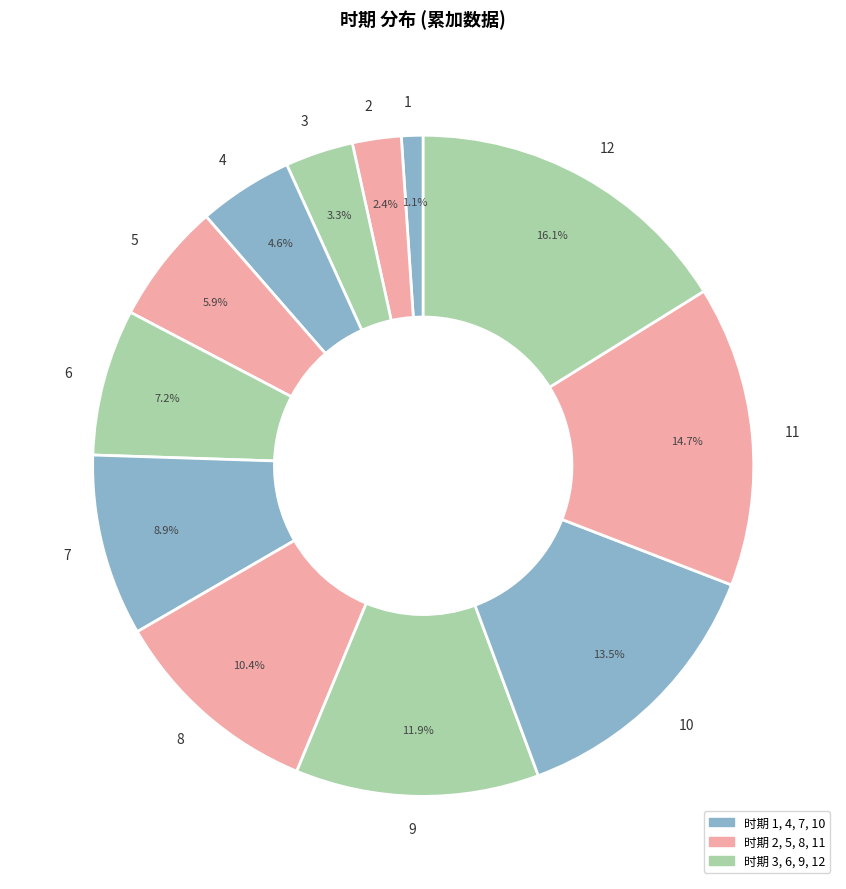

To the nearest percent, what is the average slice percentage?

8%